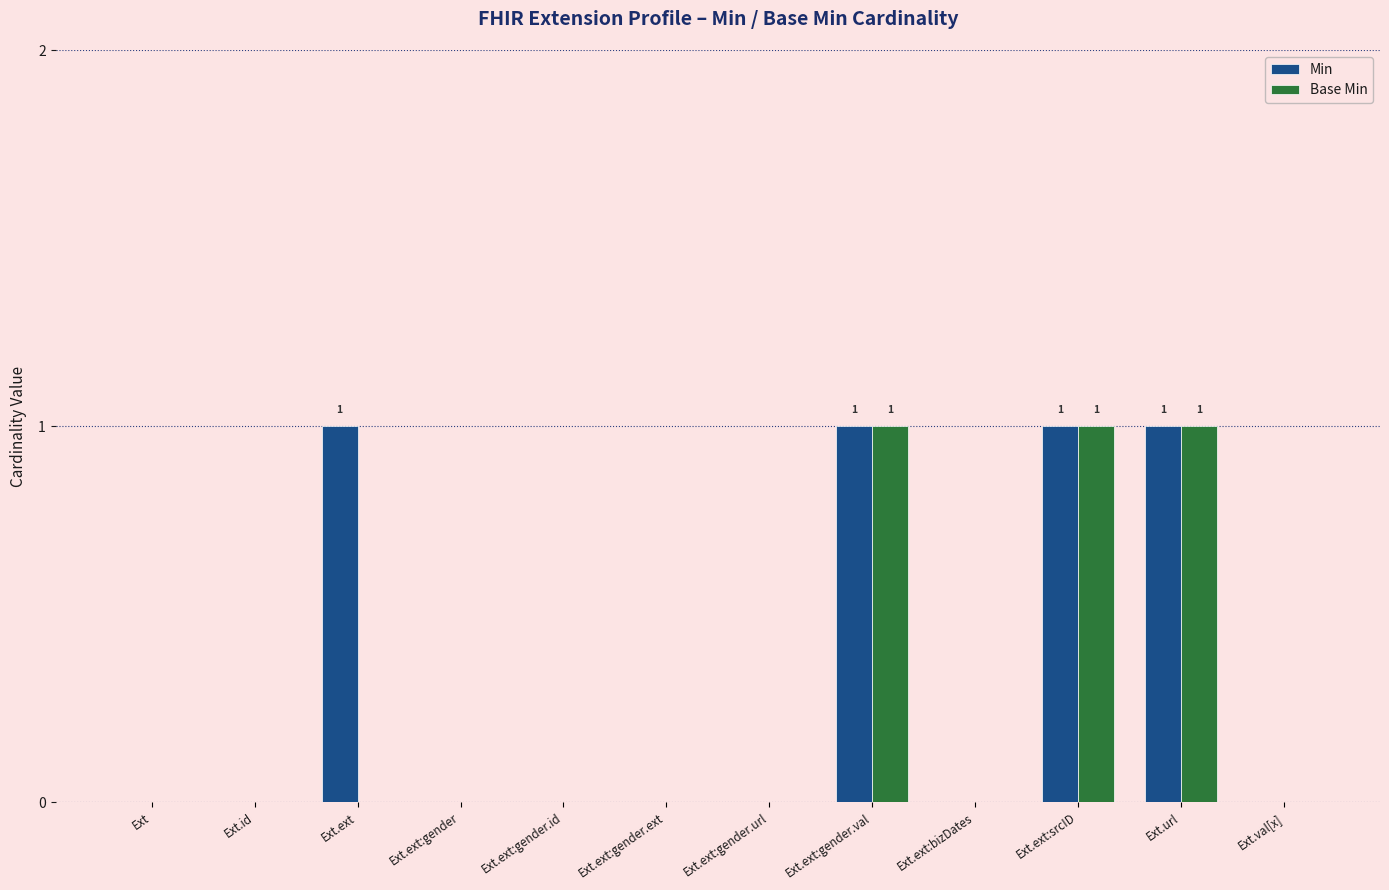

Which series has the largest total across all categories?

Min